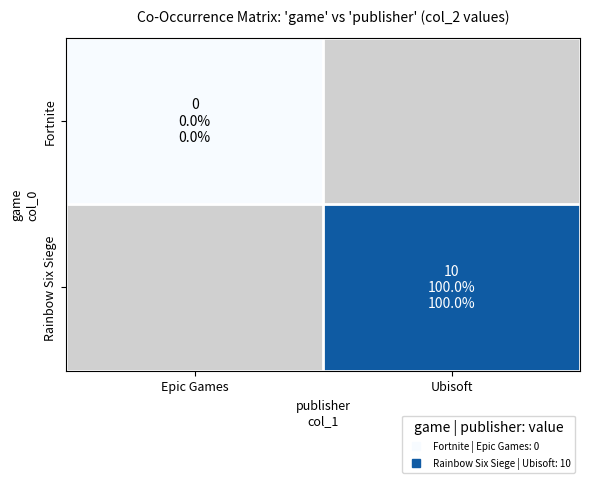

List the series in order of their peak value, lowest first.

Fortnite, Rainbow Six Siege